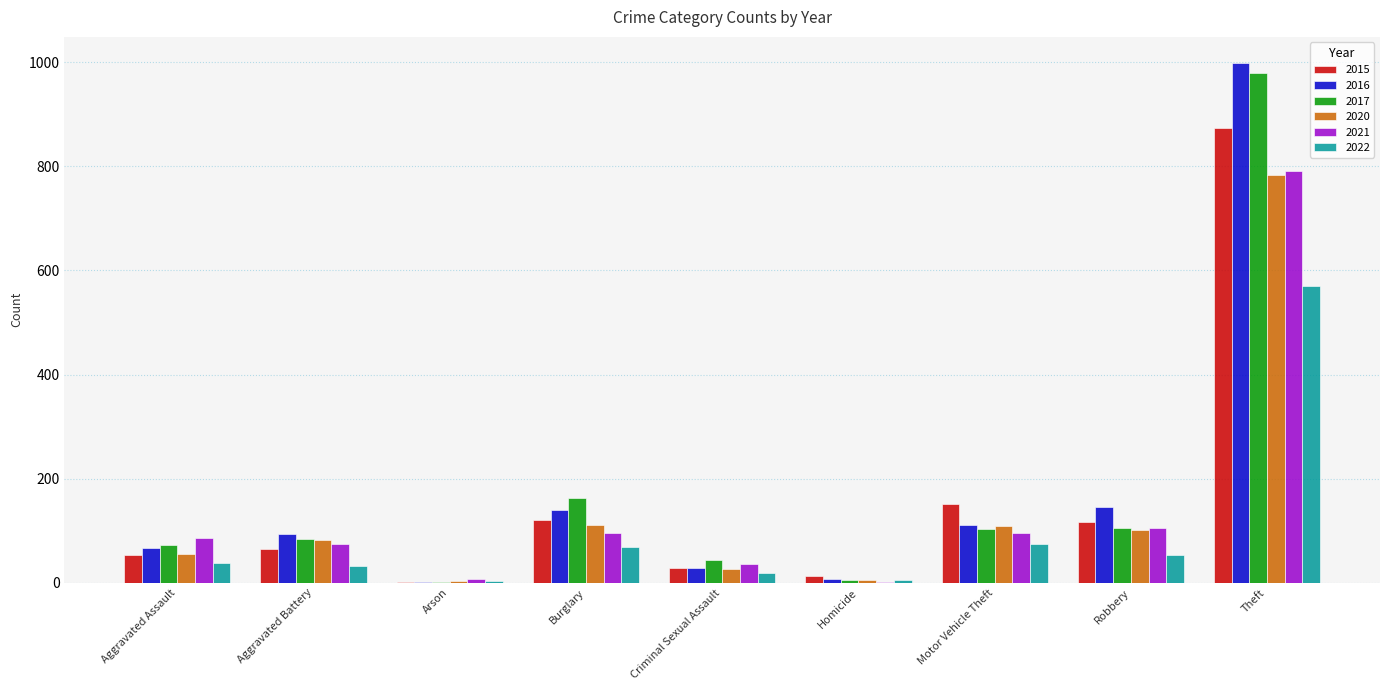

Which series has the largest range (max minus min)?

2016